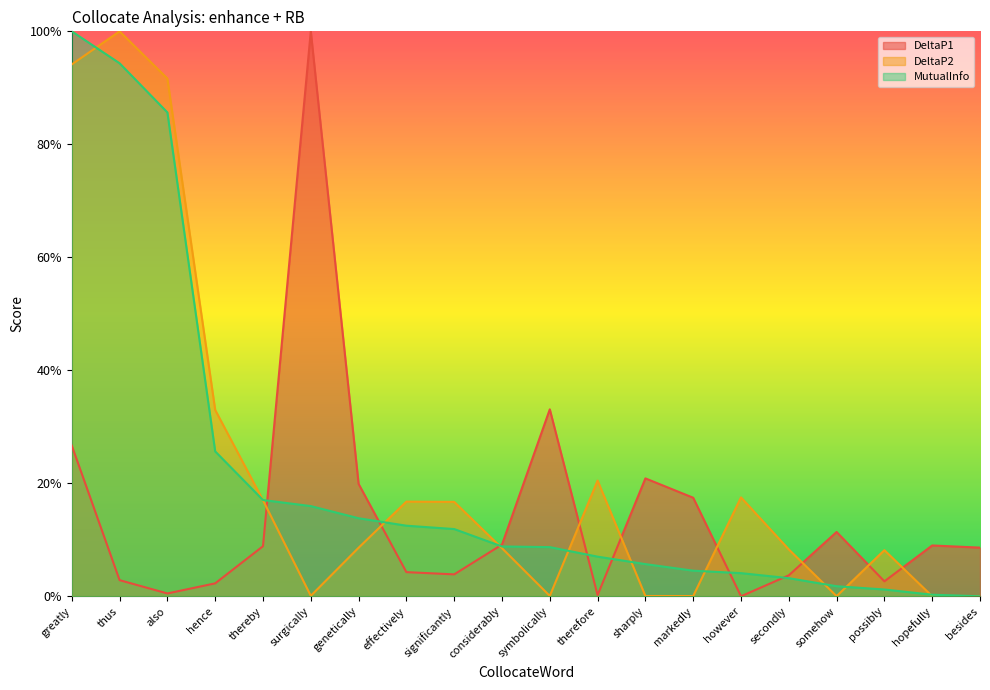

The value of DeltaP2 at sharply is 0.0. True or false?

True